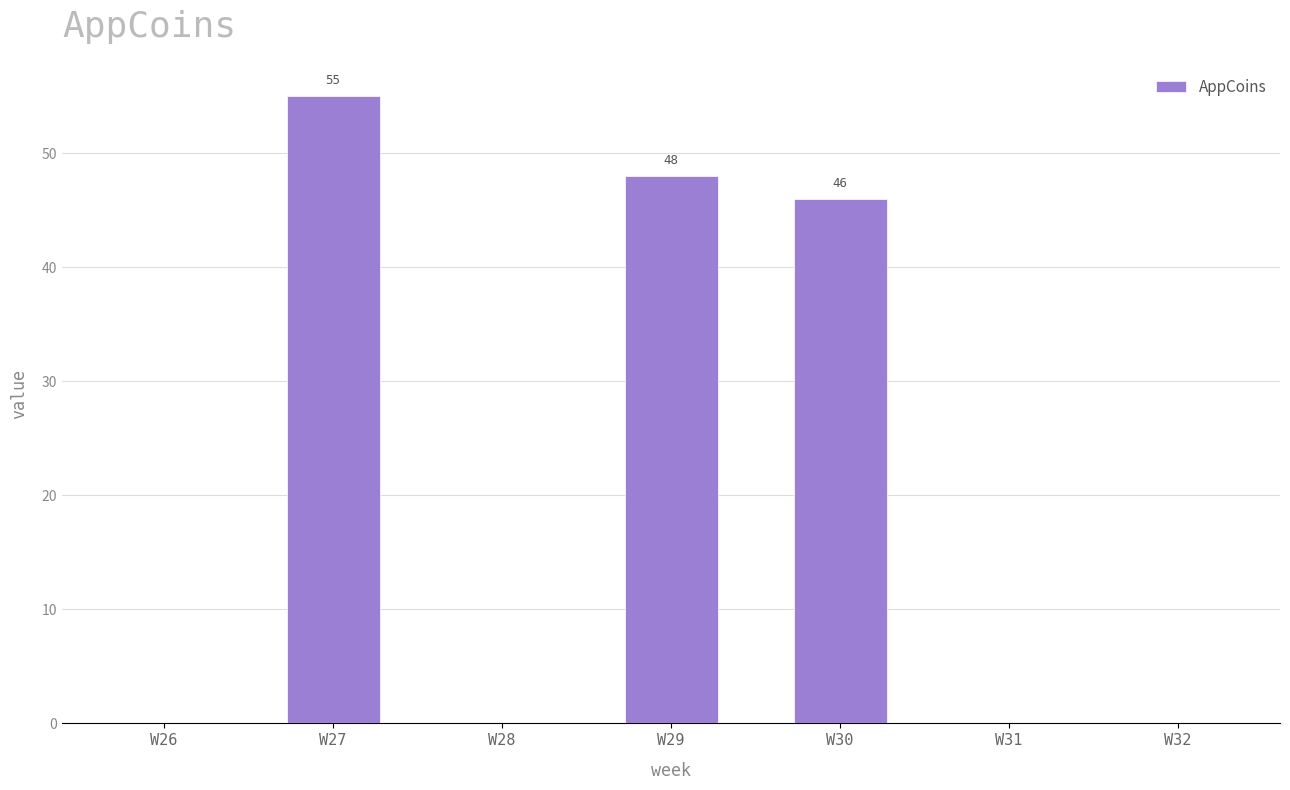

How many data points does each series have?

7